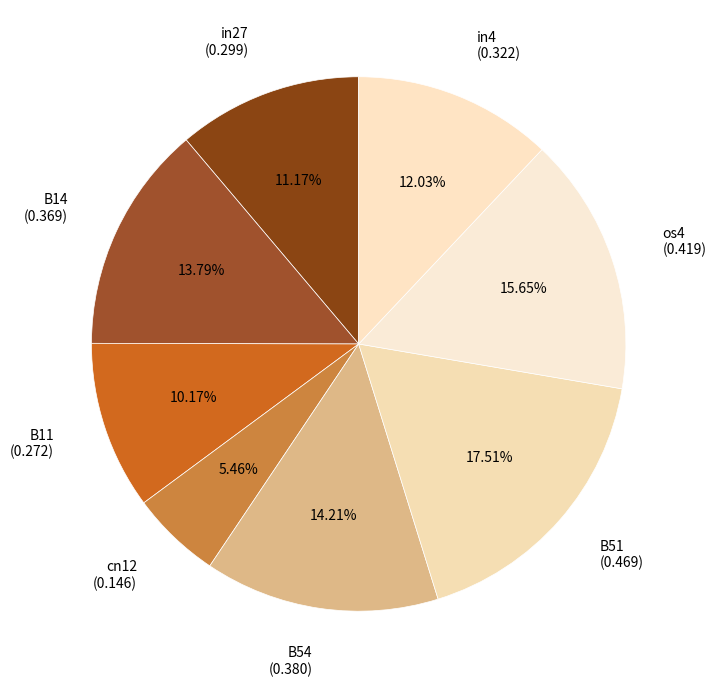

What is the ratio of the value at in4 (0.322) to the value at os4 (0.419)?

0.8